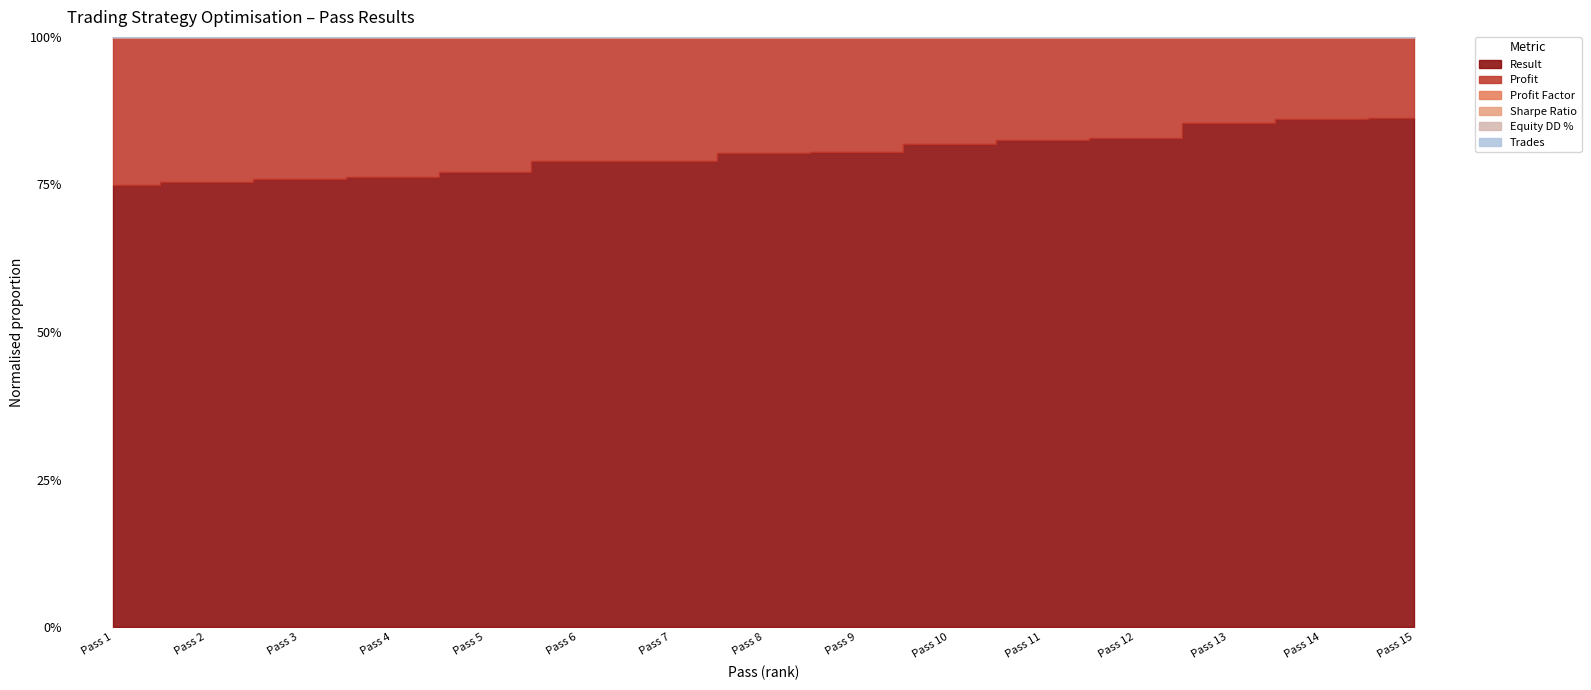

True or false: Trades and Result intersect in this chart.

False